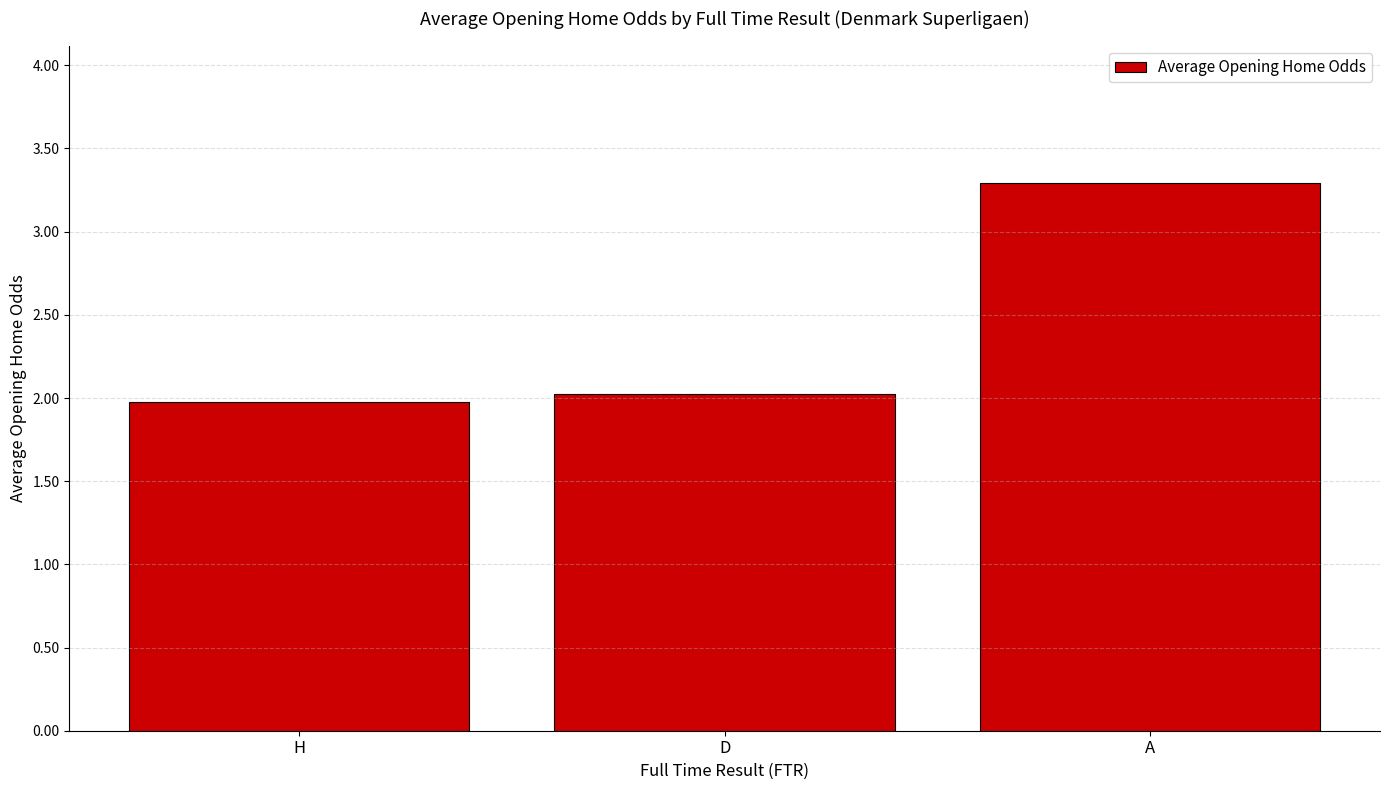

What is the minimum value shown in the chart?

2.0